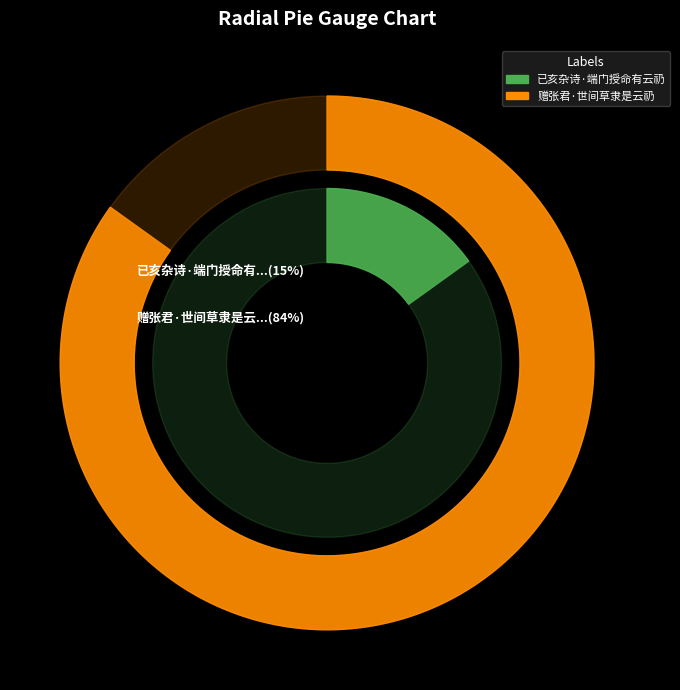

Count the number of slices in the pie.

2